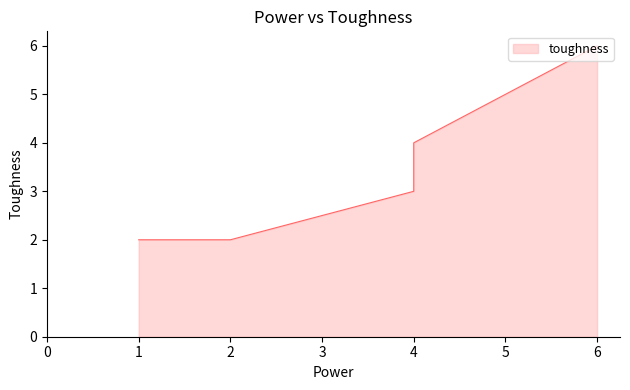

What is the minimum value shown in the chart?

2